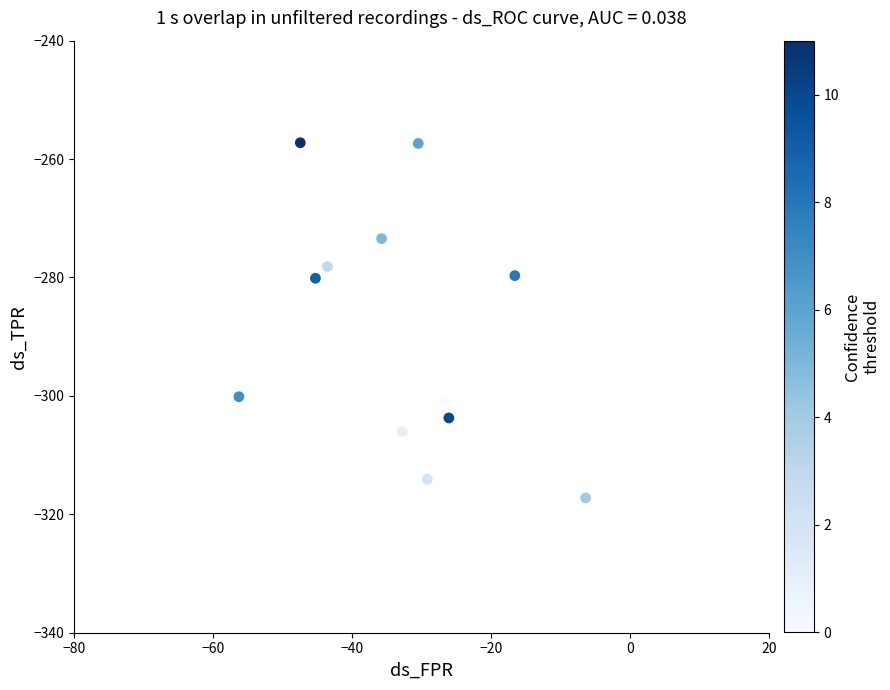

What is the average Y value?

-289.0